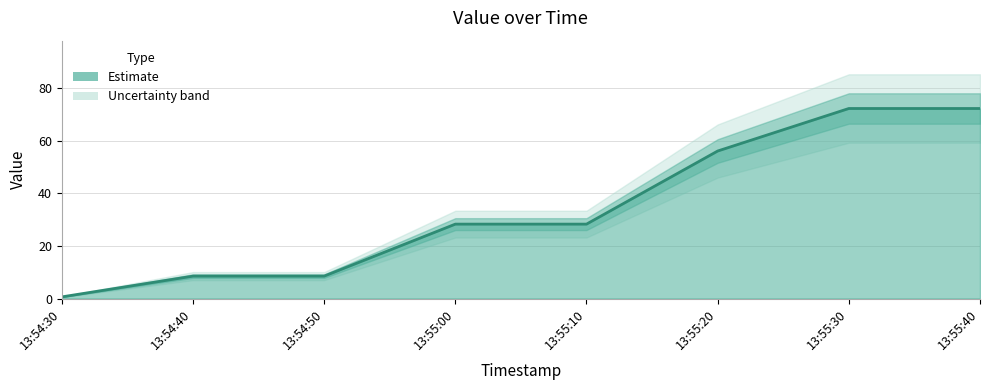

The chart shows a value of 46.9 at 13:55:10. True or false?

False